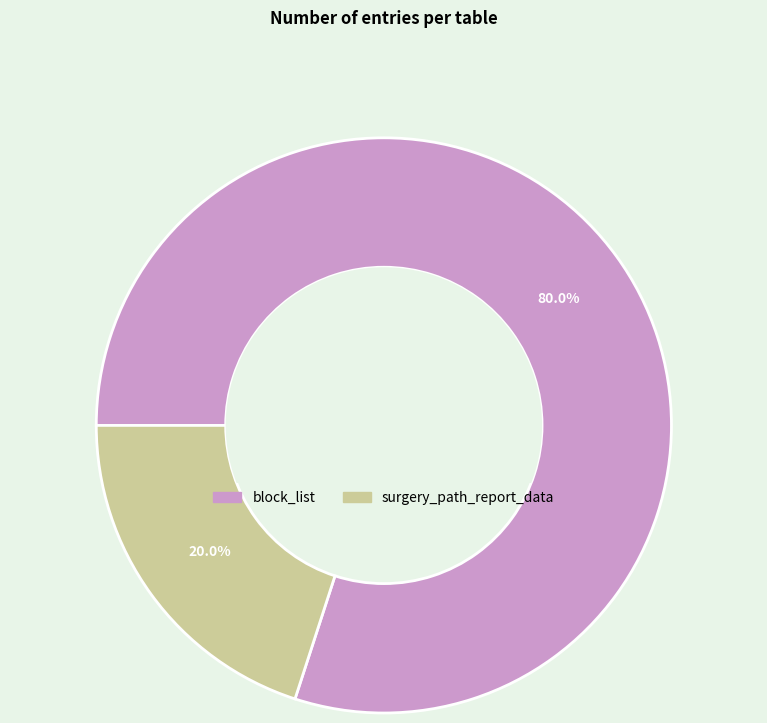

How many slices are in this pie chart?

2